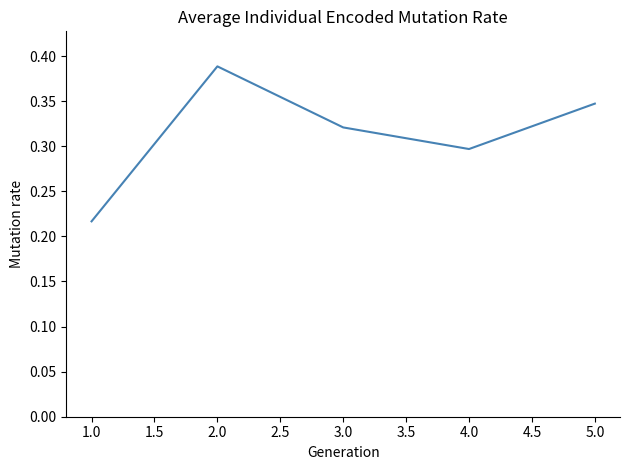

Where is the data nearest to the value 0?

1.0